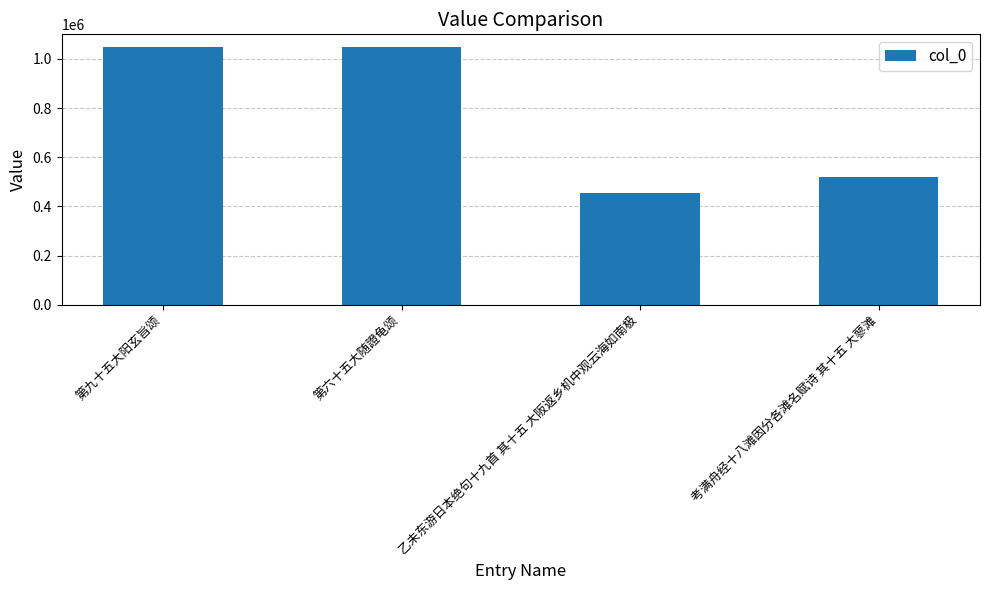

What is the average value?

767210